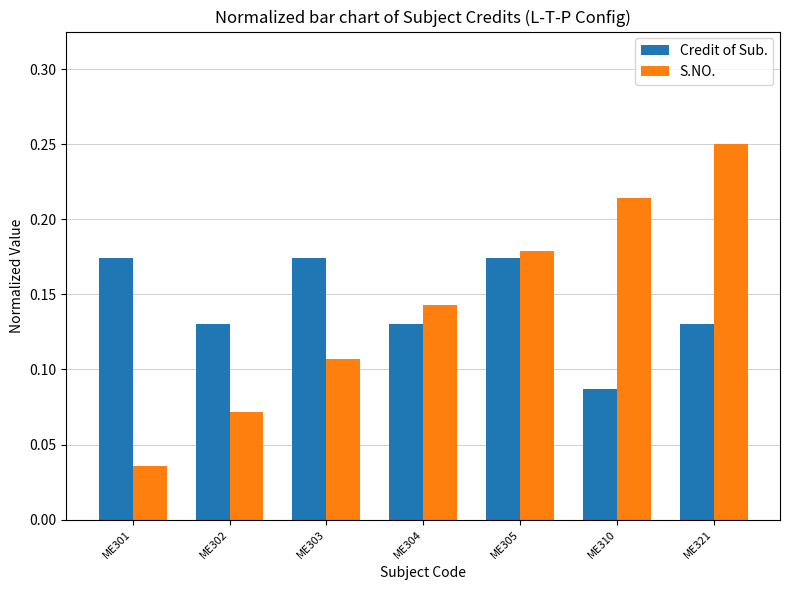

Which series has the largest range (max minus min)?

S.NO.